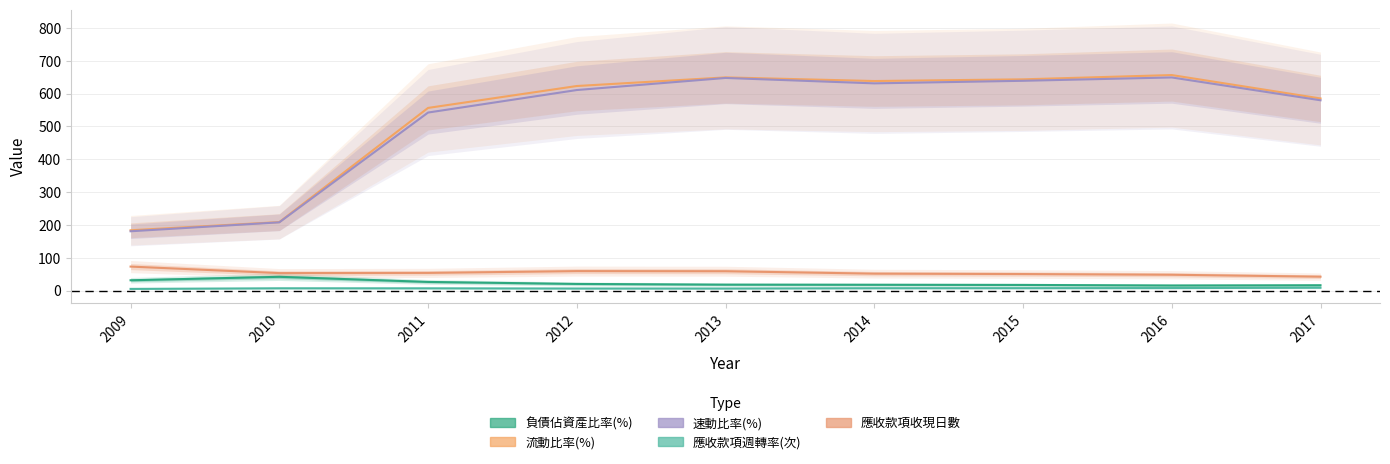

True or false: 負債佔資產比率(%) has more than 1 interior local peaks.

False